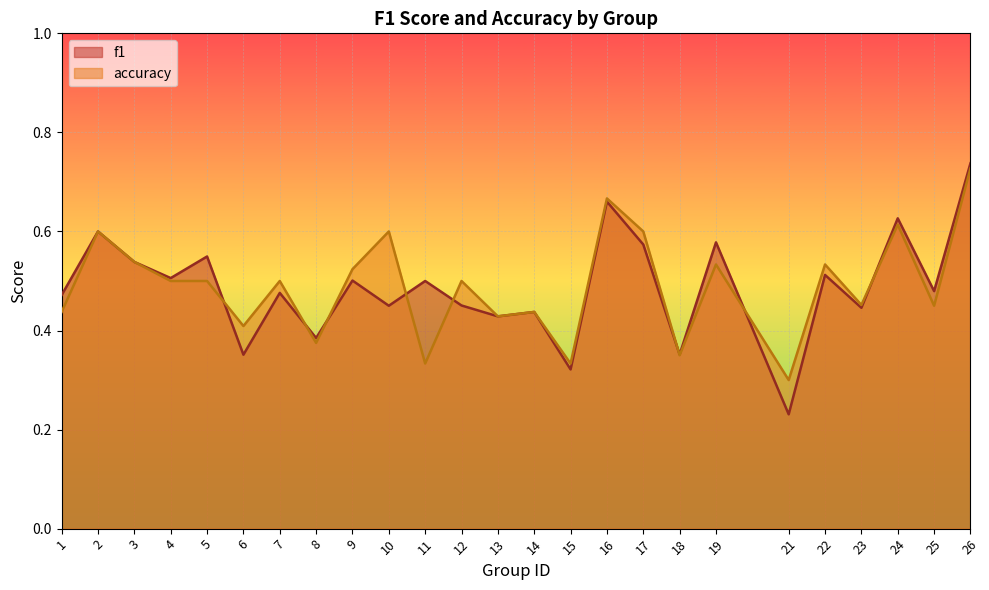

Does the chart display data point markers on the line(s)?

No